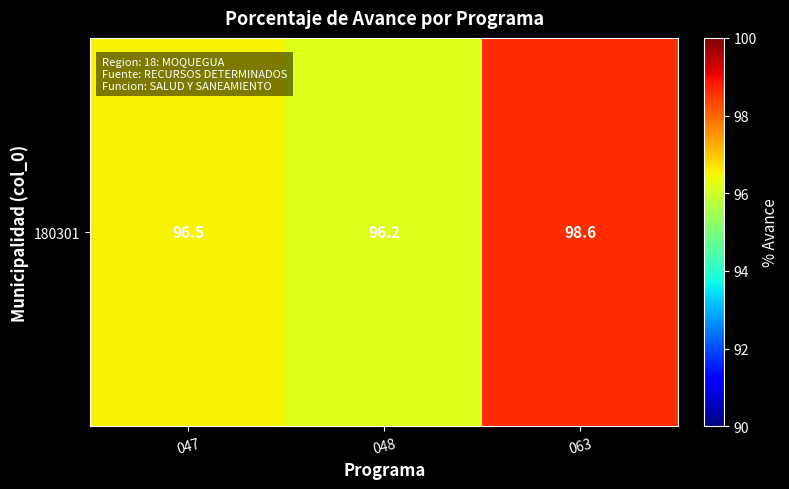

List the labels in order of value, largest first.

063, 047, 048